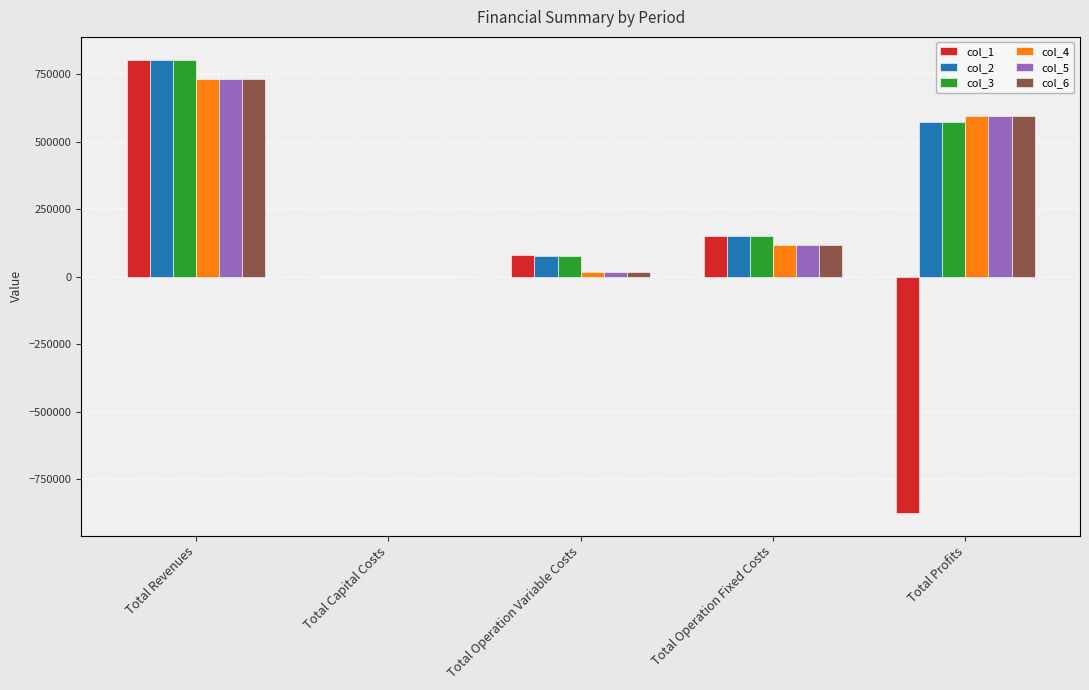

Where is col_3 nearest to the value 402237?

Total Profits